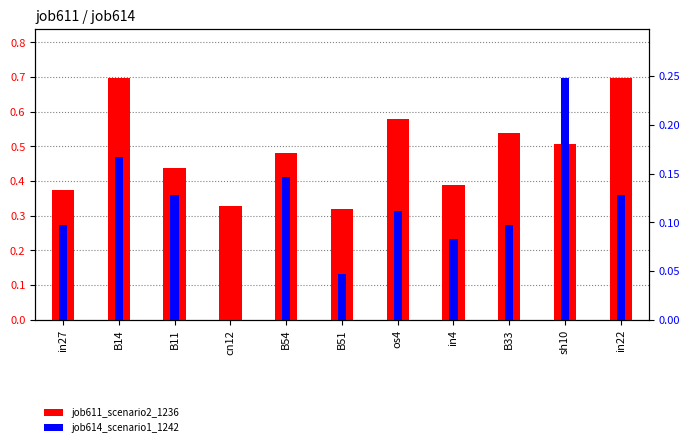

What is the average value of the job614_scenario1_1242 series?

0.1